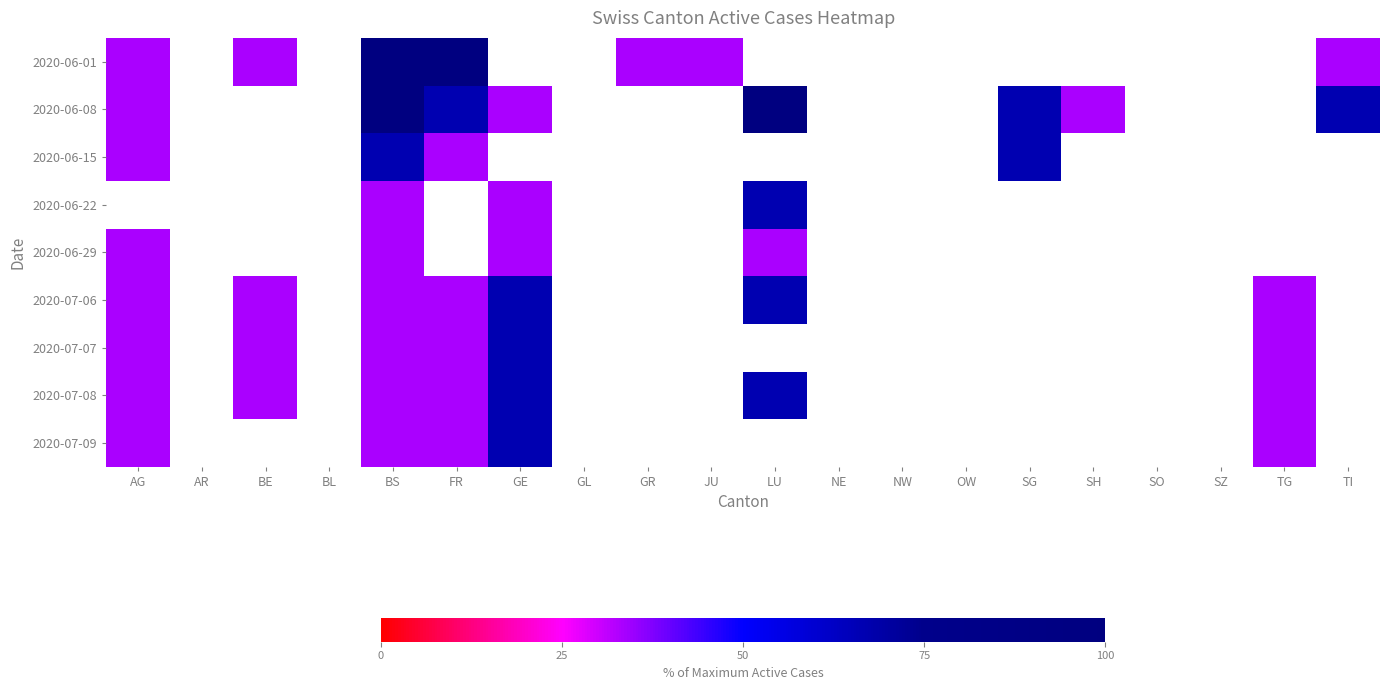

At how many categories does at least one series exceed 65?

6